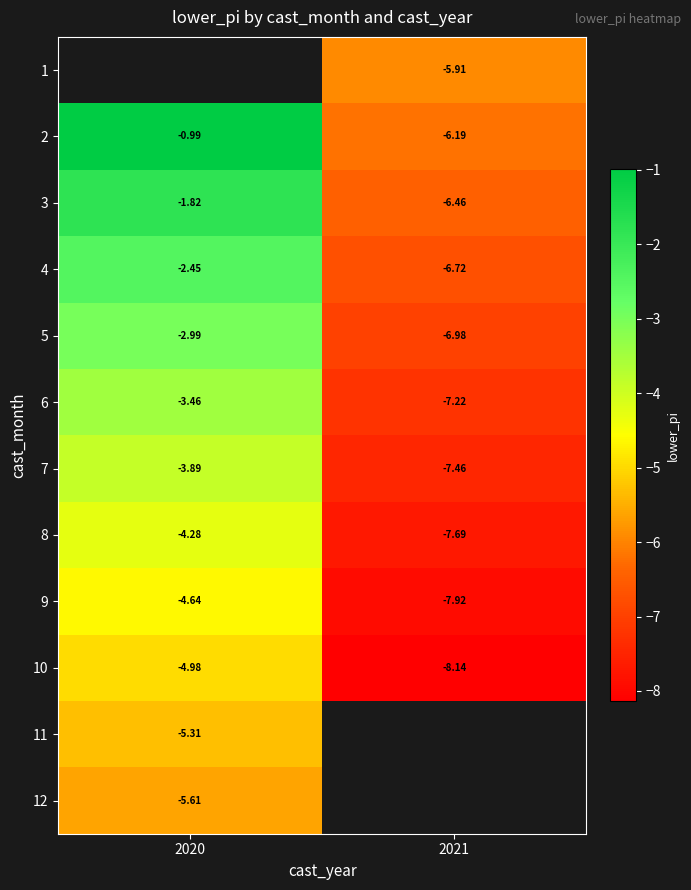

Is it true that 3 equals -1.1 at 2020?

False